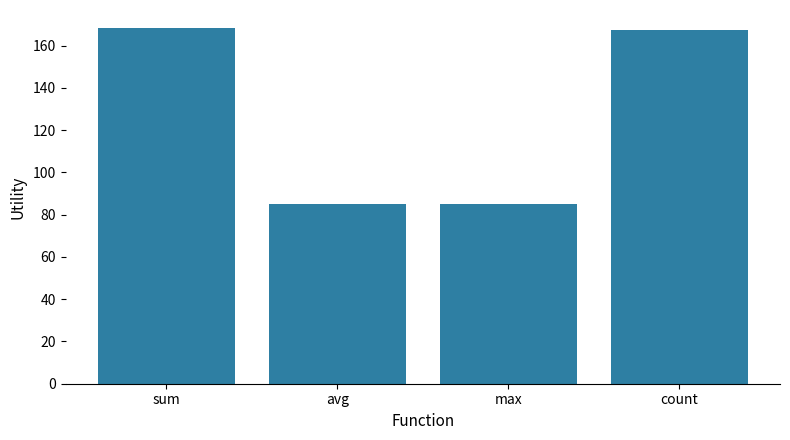

What is the average value?

126.5